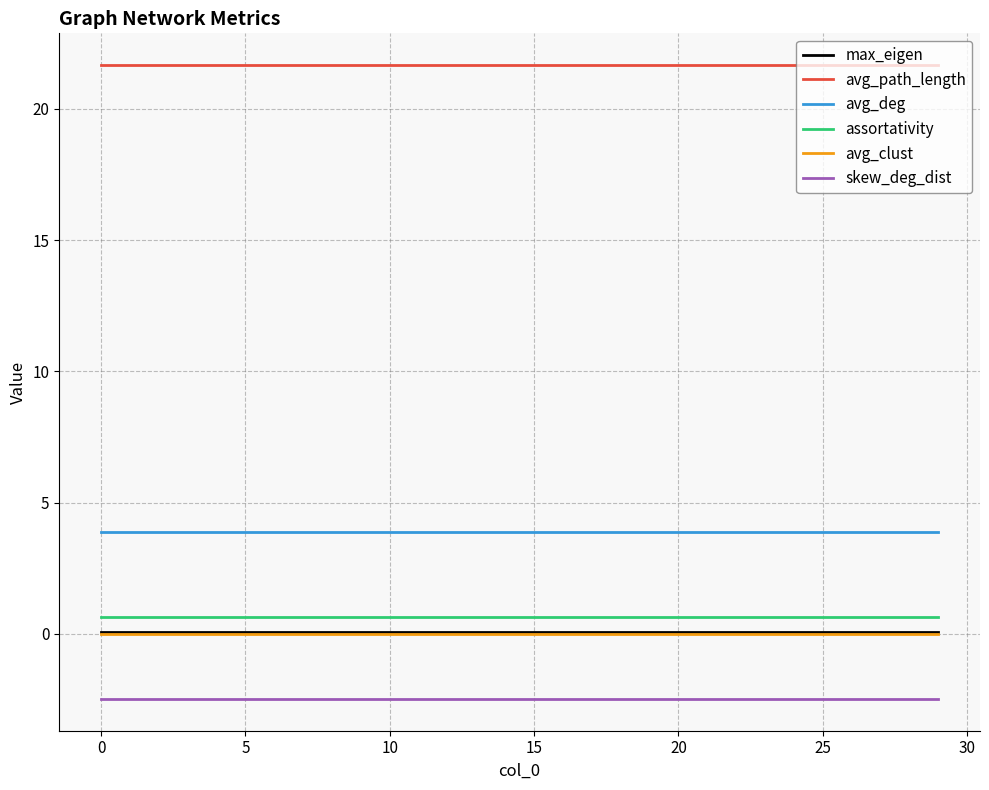

True or false: max_eigen and avg_path_length cross at least once.

False